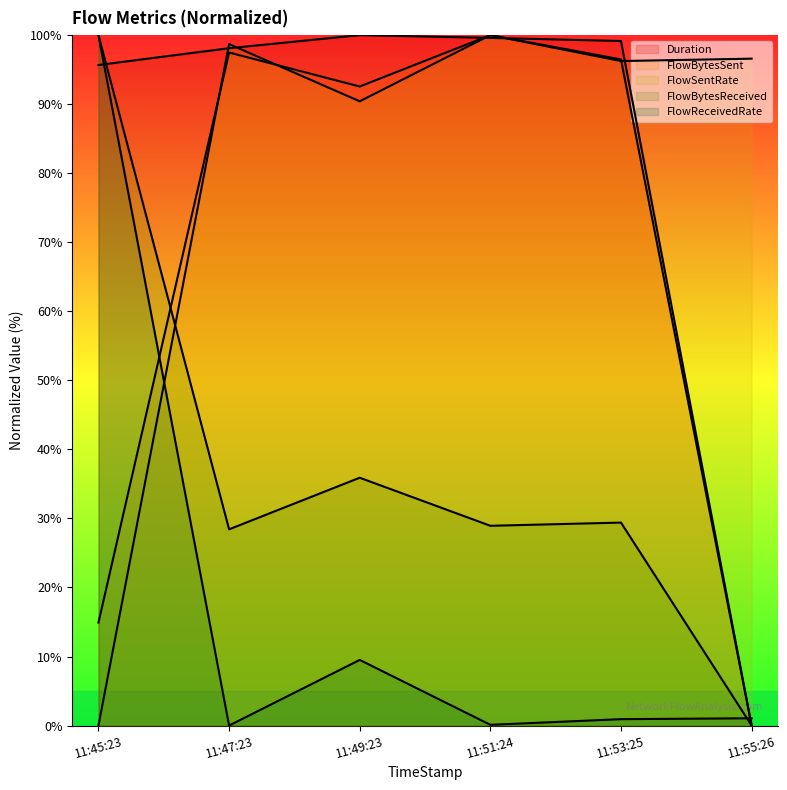

What is the greatest value displayed?

100.0